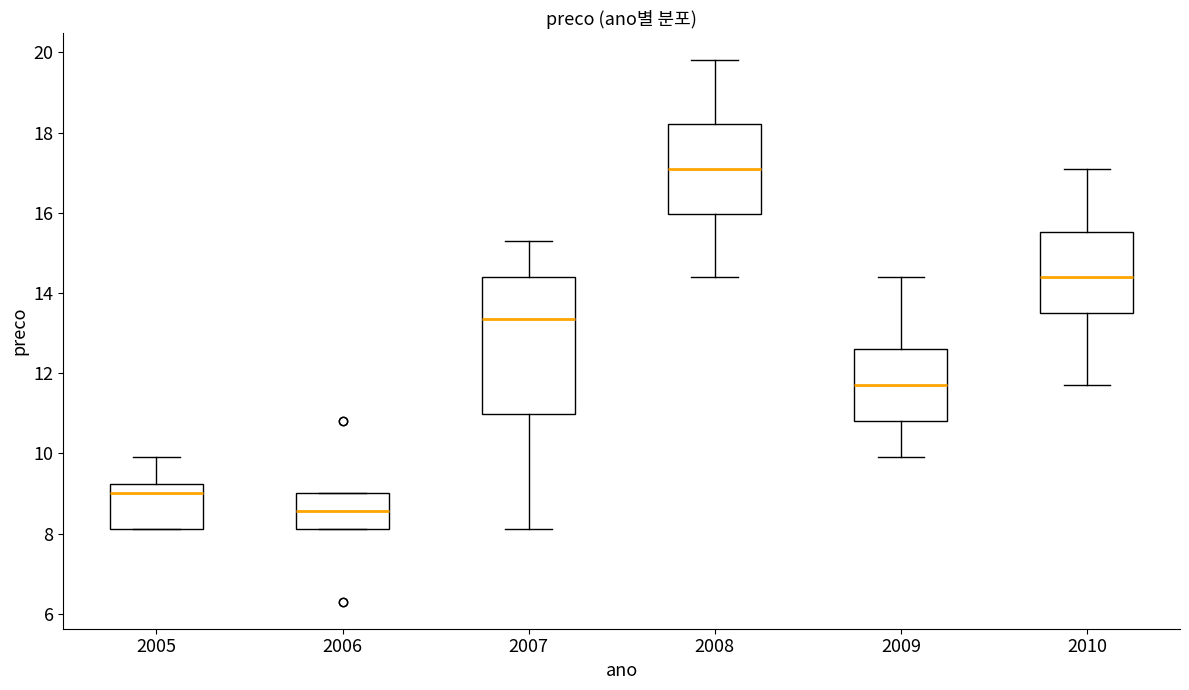

Reading left to right, transcribe this box plot: for each box, give where its median line is, the range the box spans, and where its two whiskers end, as read against the y-axis. The values are not printed on the chart, so give them approximately, as read against the axis.

2005: median 9.0, box 8.2 to 9.2, whiskers 8.2 to 10.0
2006: median 8.6, box 8.2 to 9.0, whiskers 8.2 to 9.0
2007: median 13.4, box 11.0 to 14.4, whiskers 8.2 to 15.4
2008: median 17.2, box 16.0 to 18.2, whiskers 14.4 to 19.8
2009: median 11.8, box 10.8 to 12.6, whiskers 10.0 to 14.4
2010: median 14.4, box 13.6 to 15.6, whiskers 11.8 to 17.2